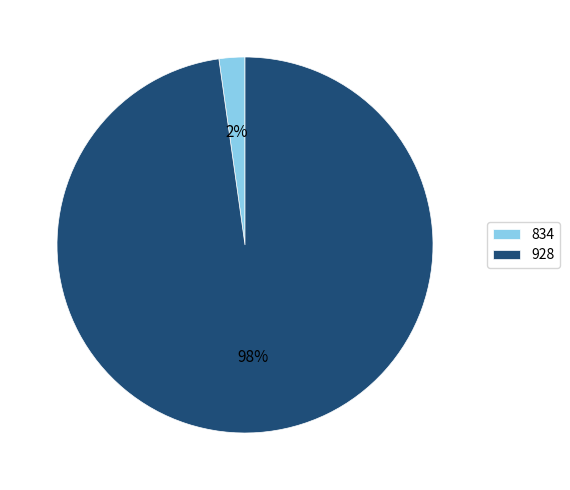

Rank the categories by value from lowest to highest.

834, 928